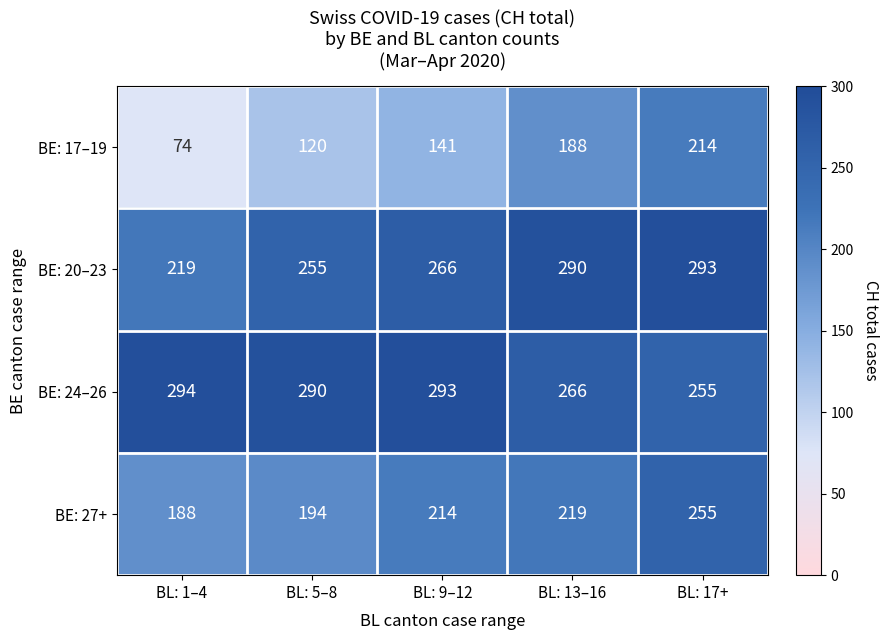

List the labels in order of BE: 20–23 value, largest first.

BL: 17+, BL: 13–16, BL: 9–12, BL: 5–8, BL: 1–4